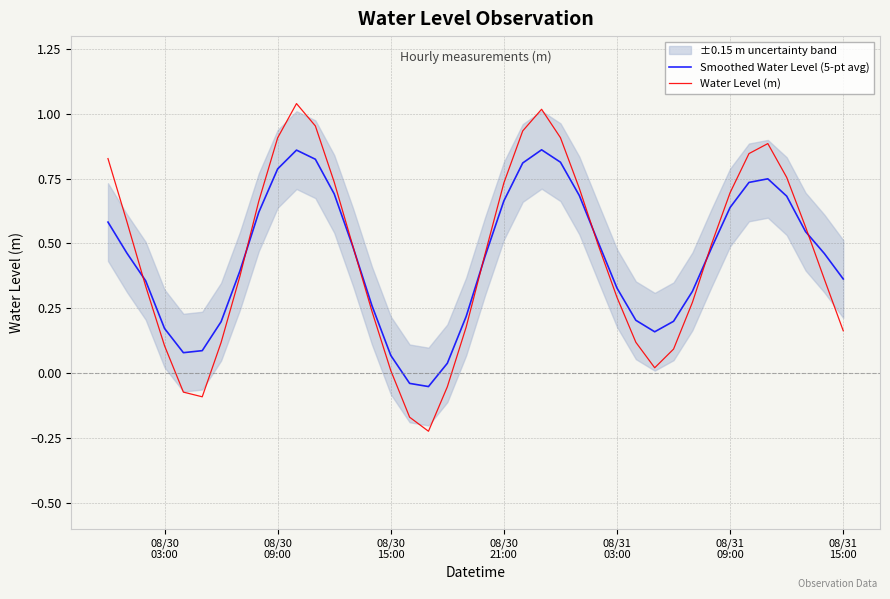

Reading left to right, what are all the values shown in this chart?

Smoothed Water Level (5-pt avg): 0.6	0.5	0.4	0.2	0.1	0.1	0.2	0.4	0.6	0.8	0.9	0.8	0.7	0.5	0.3	0.1	-0.0	-0.1	0.0	0.2	0.5	0.7	0.8	0.9	0.8	0.7	0.5	0.3	0.2	0.2	0.2	0.3	0.5	0.6	0.7	0.7	0.7	0.5	0.5	0.4
Water Level (m): 0.8	0.6	0.3	0.1	-0.1	-0.1	0.1	0.4	0.7	0.9	1.0	1.0	0.7	0.5	0.2	0.0	-0.2	-0.2	-0.1	0.2	0.5	0.7	0.9	1.0	0.9	0.7	0.5	0.3	0.1	0.0	0.1	0.3	0.5	0.7	0.8	0.9	0.8	0.6	0.4	0.2